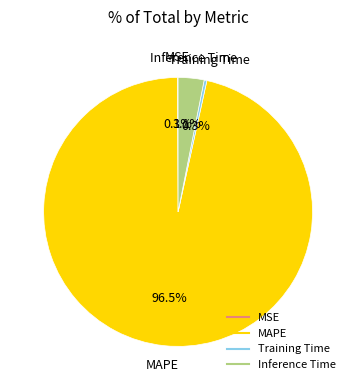

Which has a higher value, Training Time or Inference Time?

Inference Time